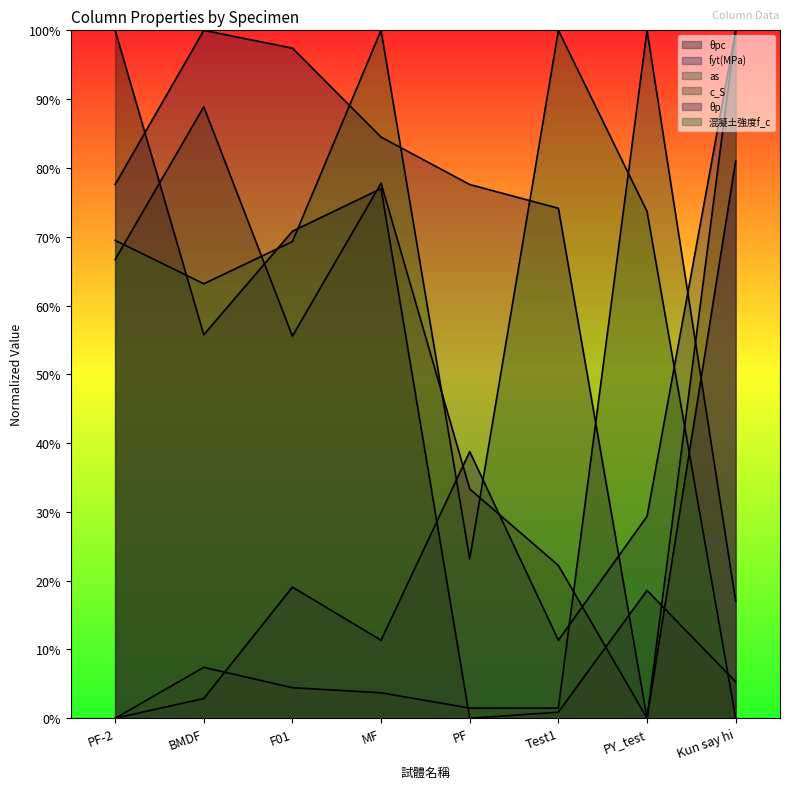

How many lines are shown in the chart?

6